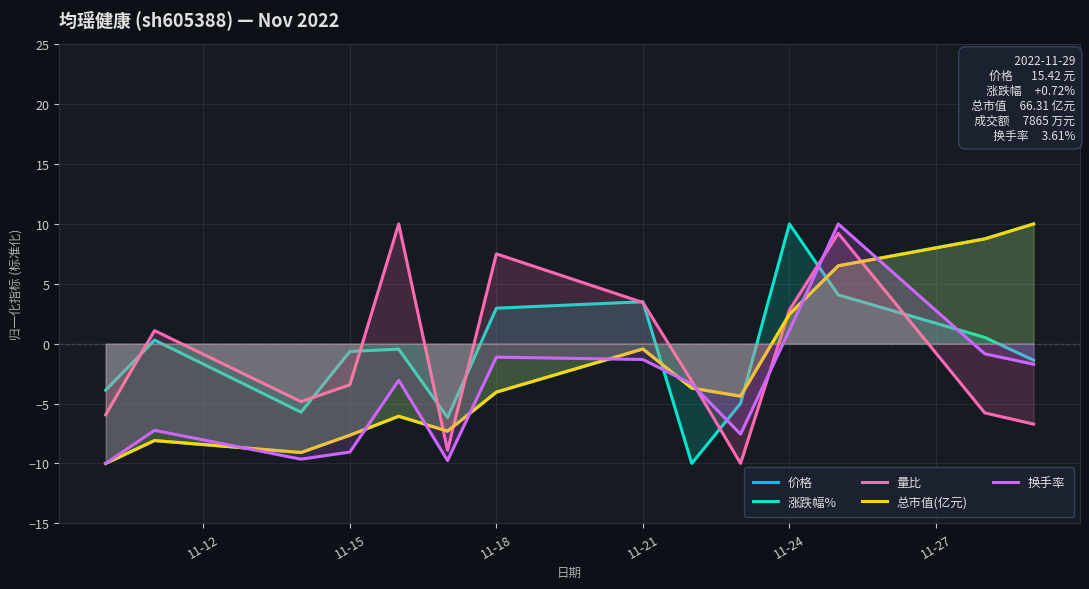

Which series ends up on top after the final intersection of 涨跌幅% and 总市值(亿元)?

总市值(亿元)